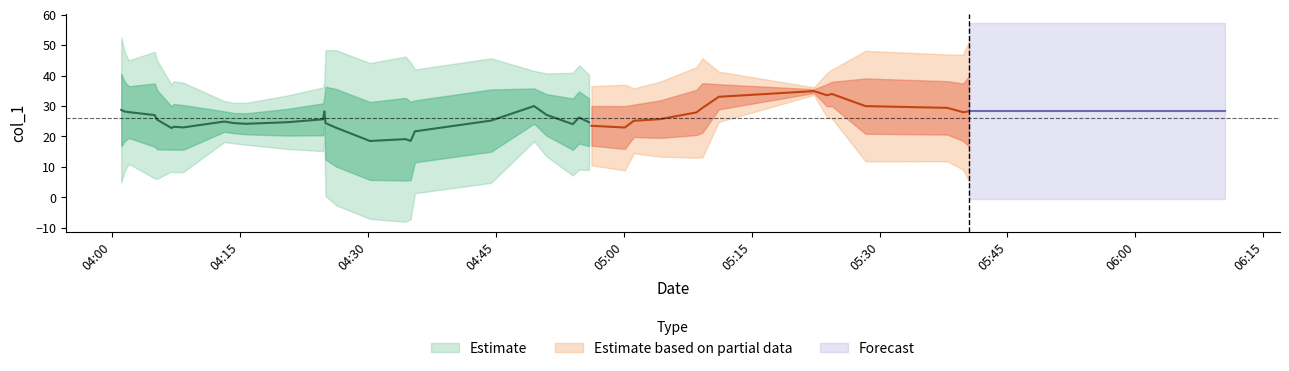

What is the difference between the maximum and minimum values?

33.1